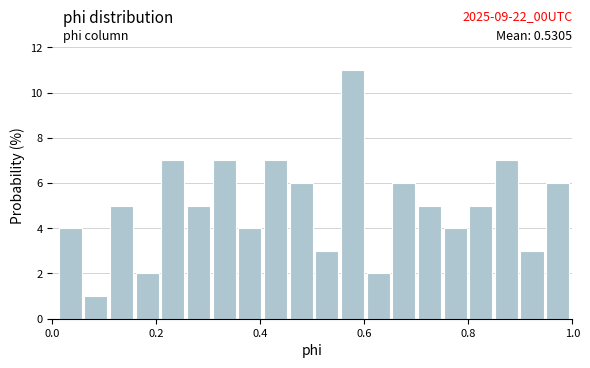

Around what value on the x-axis is the tallest bar? Give the approximate position of its centre, as read against the axis.

0.58